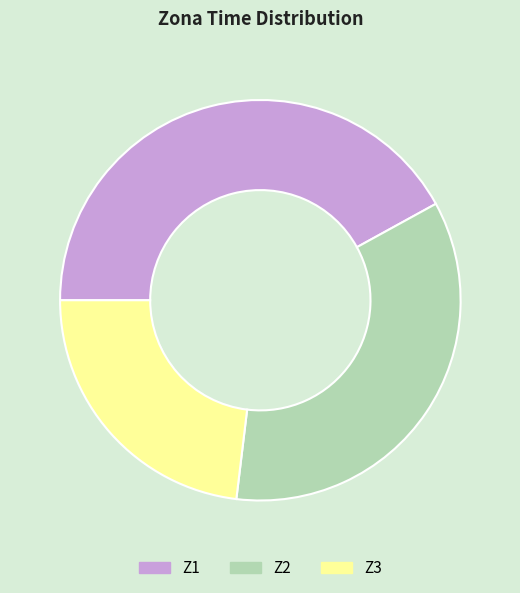

Approximately how many times larger is the value at Z1 compared to Z2?

1.2